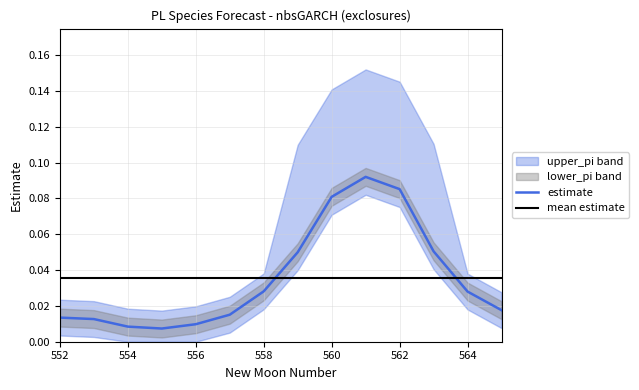

True or false: estimate and mean estimate intersect in this chart.

True